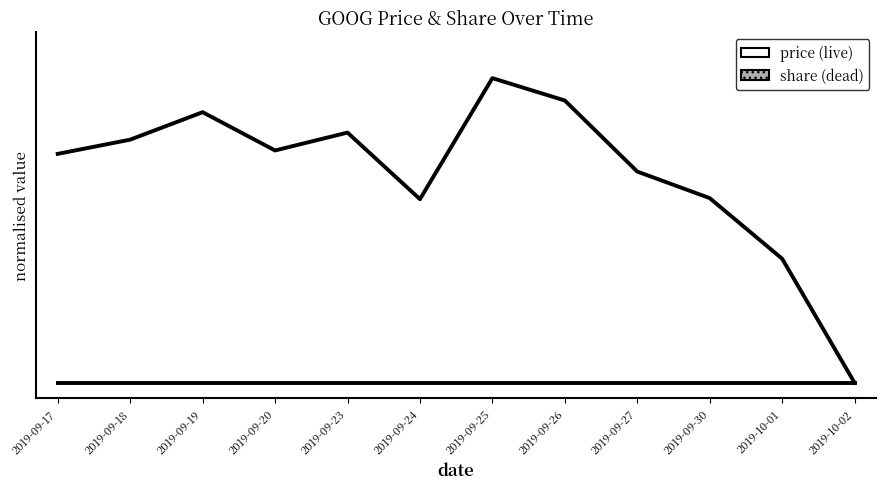

What is the greatest value displayed?

1.0